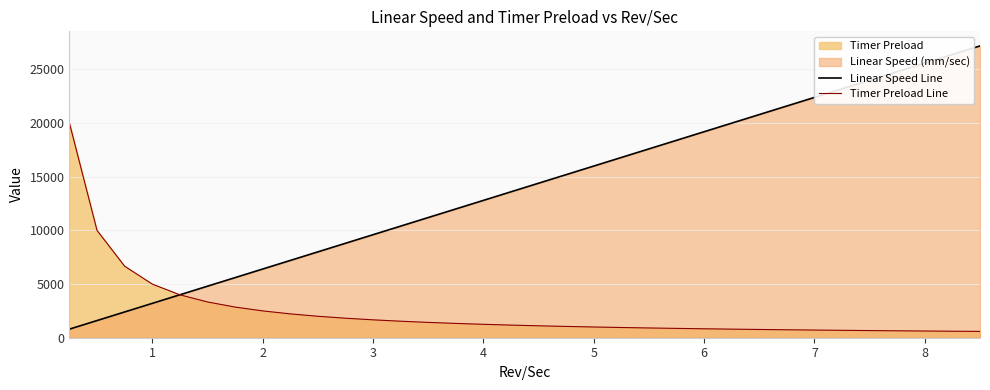

What is the greatest value displayed?

27190.7